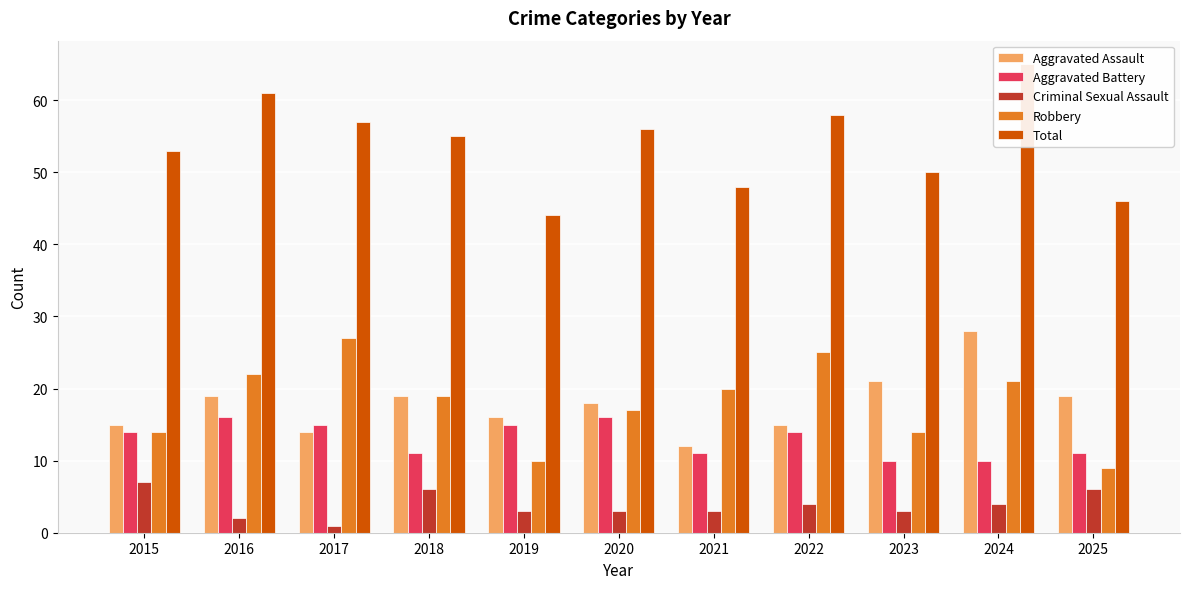

Which category has the highest value in the Aggravated Battery series?

2016